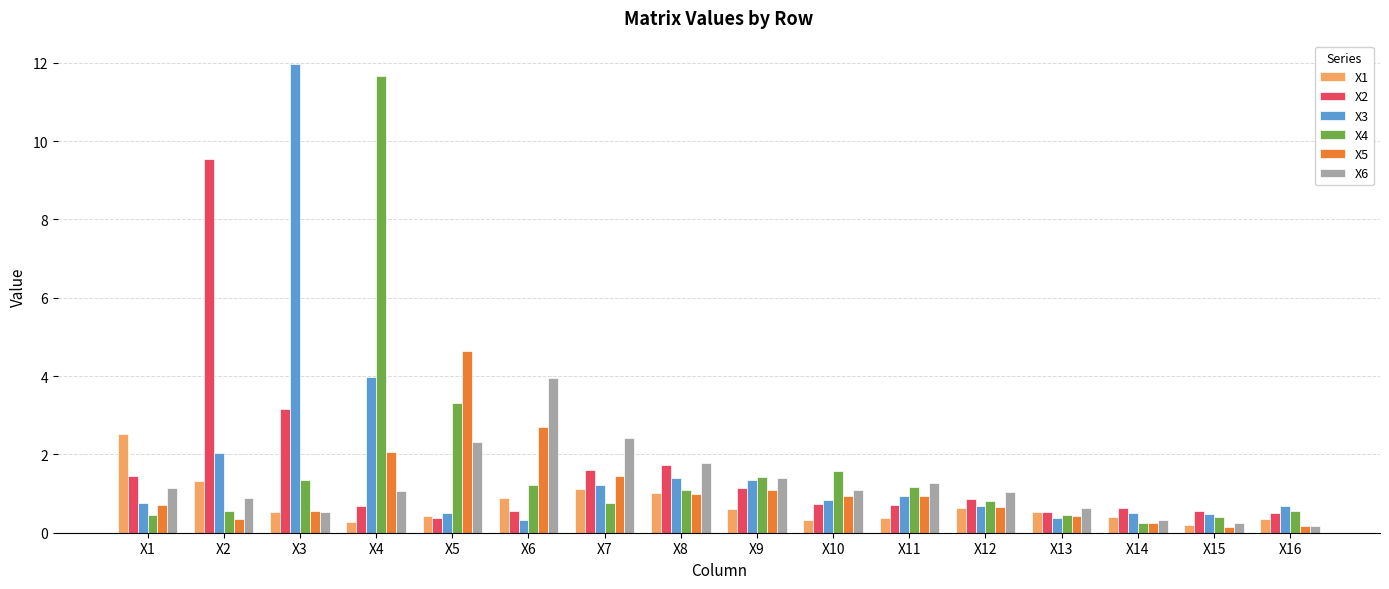

The X3 series shows 1.1 at X12. True or false?

False